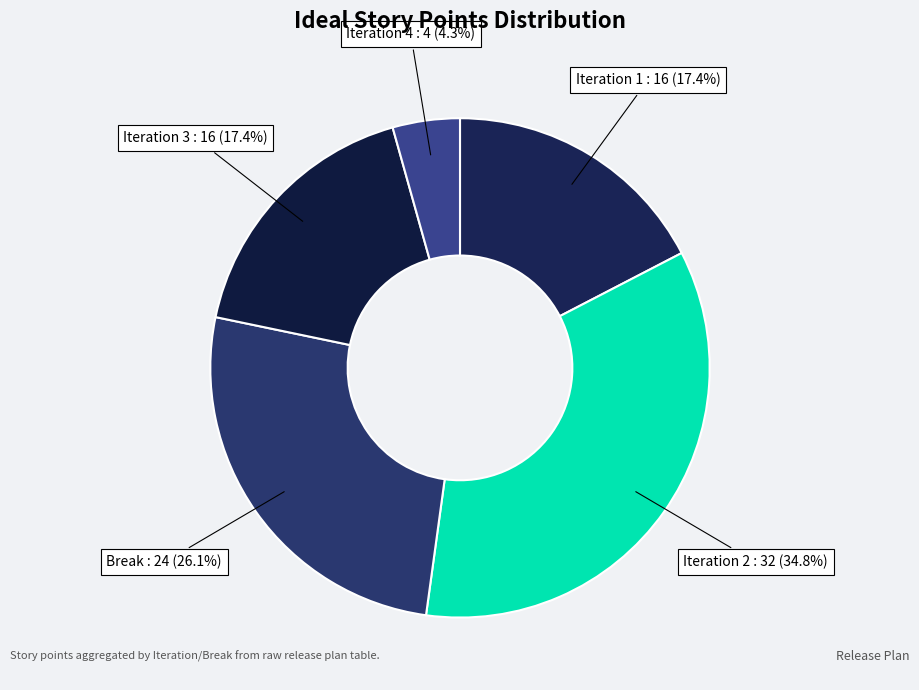

To the nearest percent, what percentage of the pie is Break?

26%